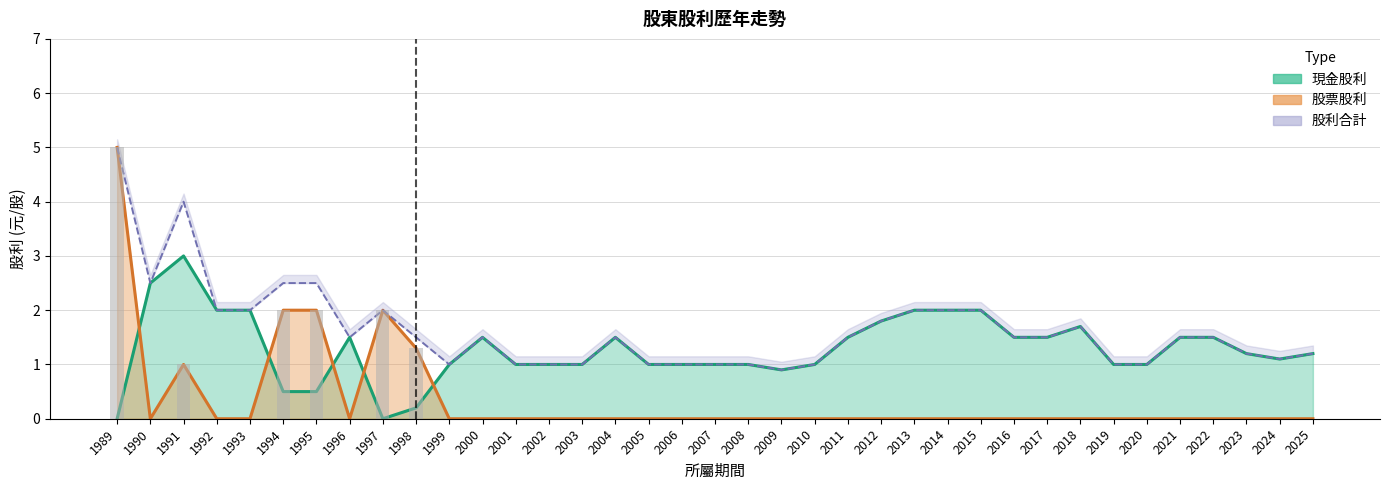

Is it true that 現金股利 equals 0.9 at 2017?

False